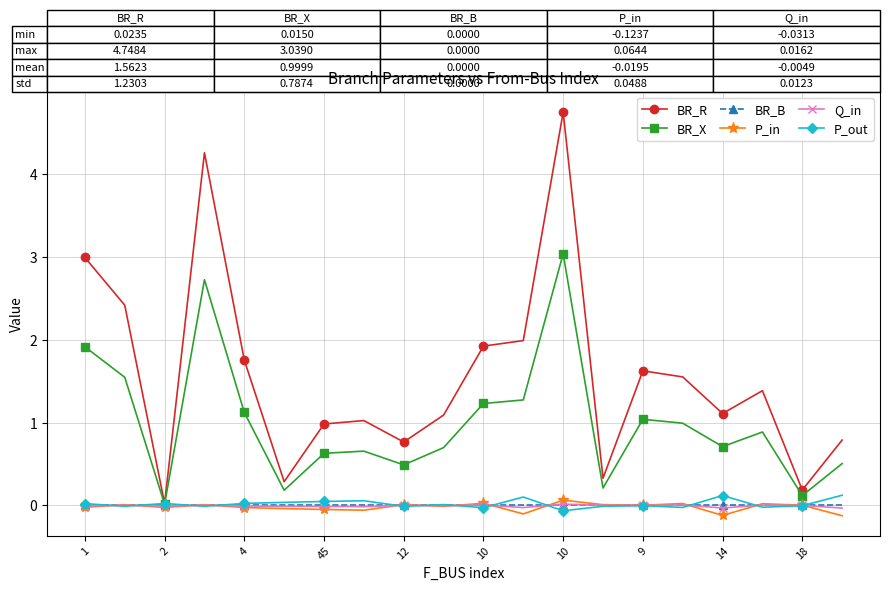

What is the sum of all Q_in values?

-0.1